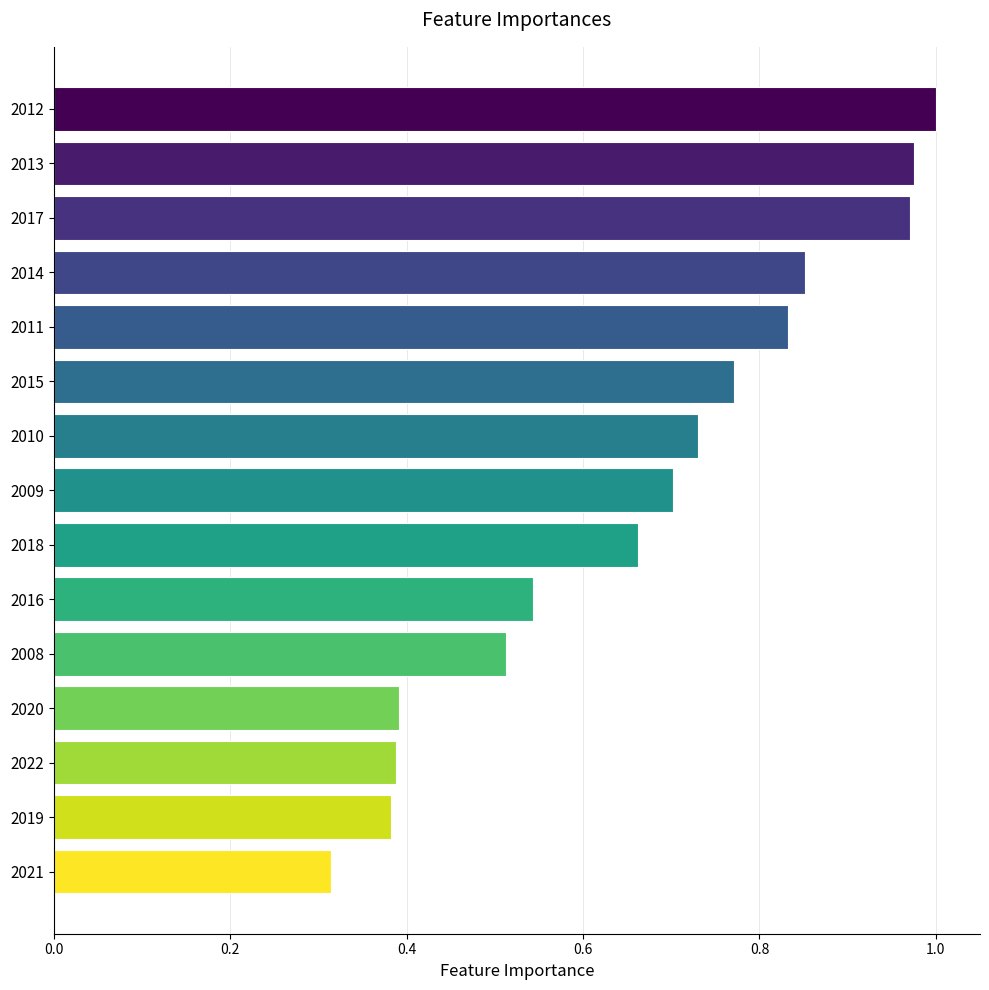

The value at 2009 is 0.4. True or false?

False